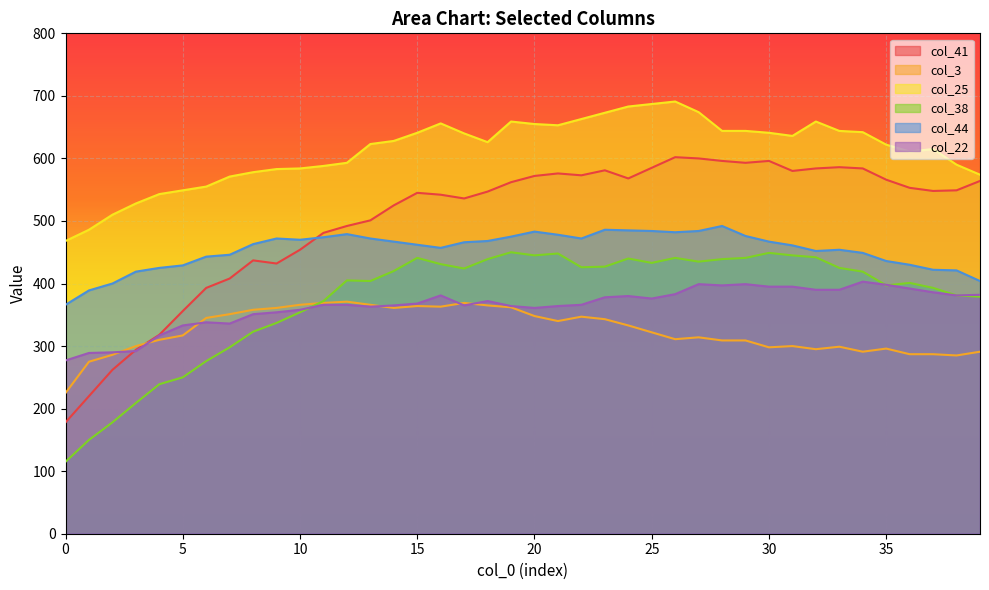

What is the difference between the col_44 values at 31 and 8?

2